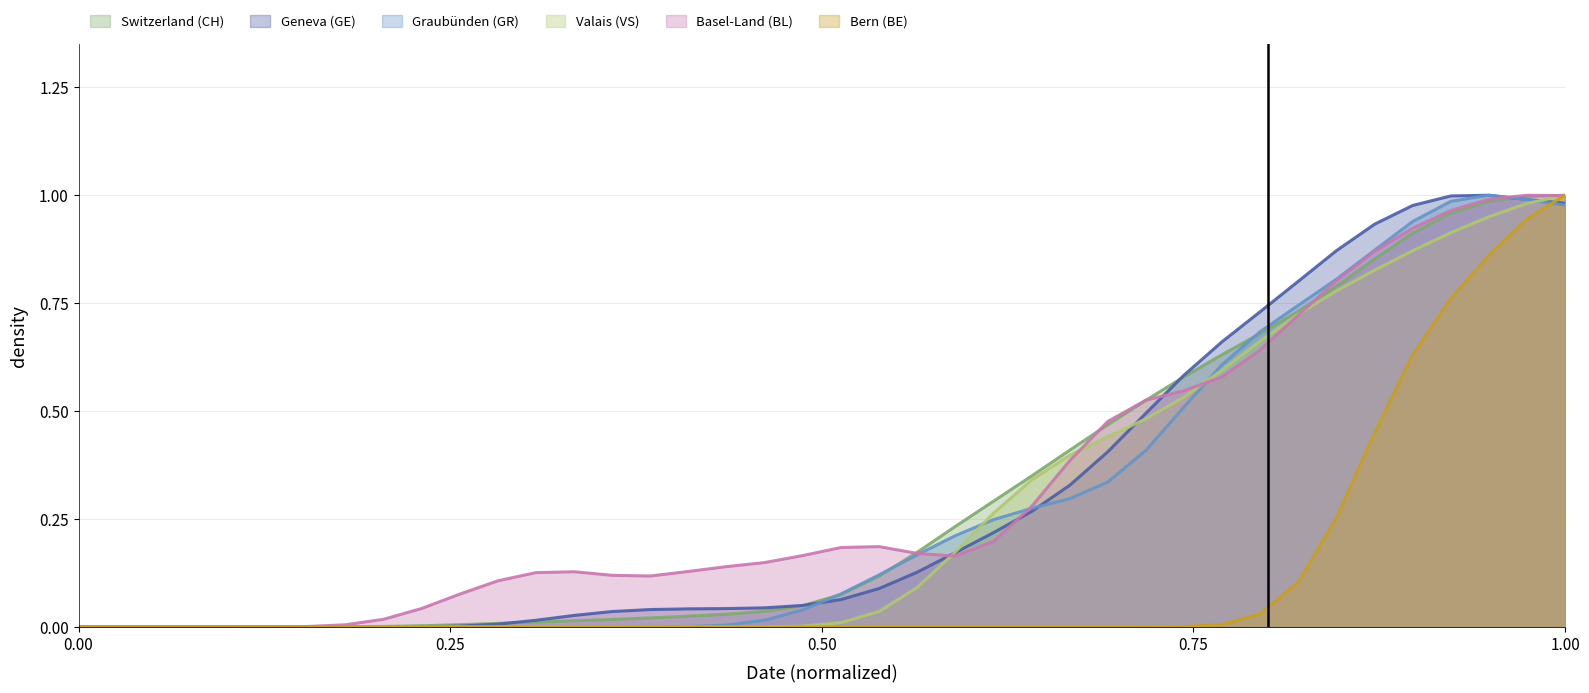

How many lines are shown in the chart?

6